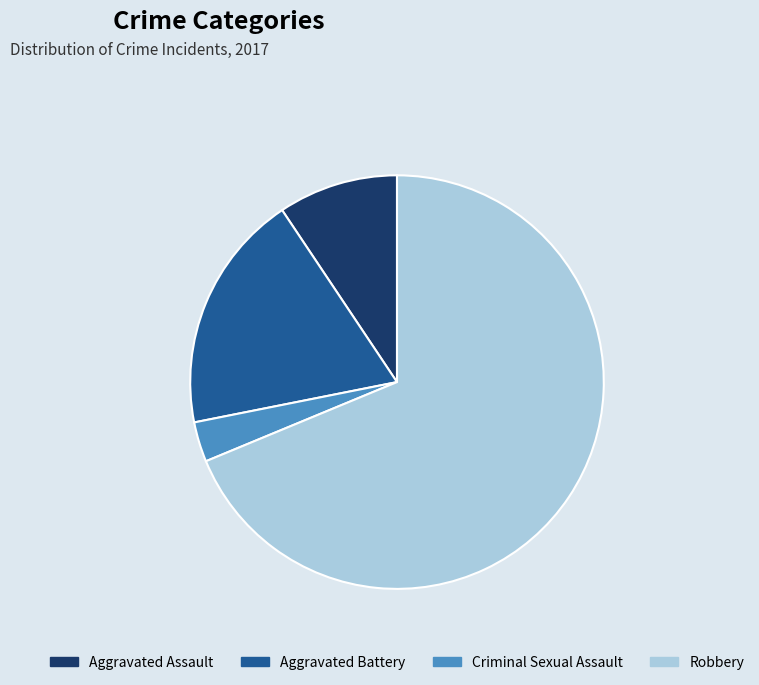

Combined, do Aggravated Assault and Aggravated Battery account for over 50%?

No